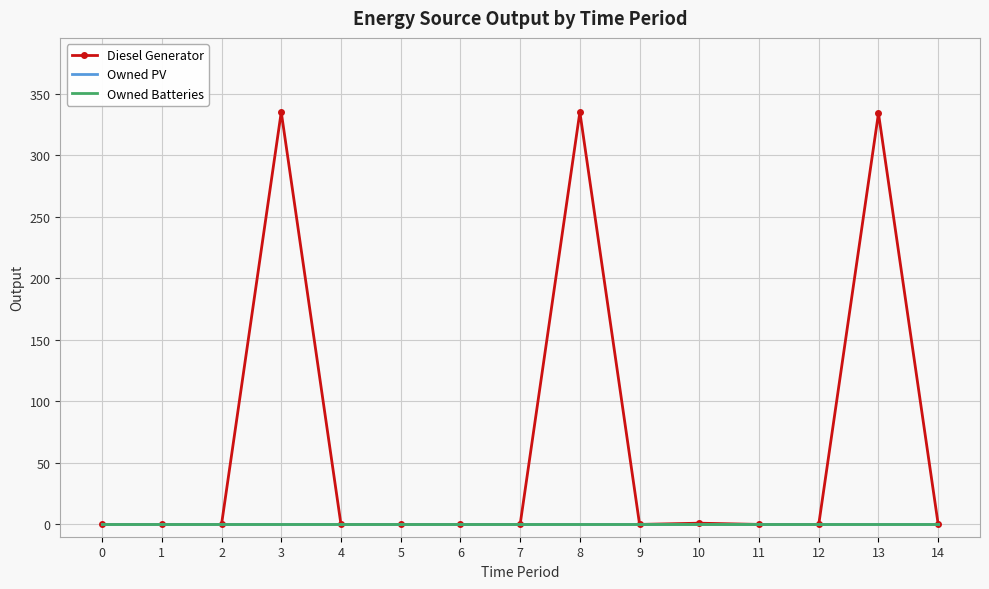

Reading right to left, extract all data points from this chart.

Diesel Generator: 14=0	13=334	12=0	11=0	10=1	9=0	8=335	7=0	6=0	5=0	4=0	3=335	2=0	1=0	0=0
Owned PV: 14=0	13=0	12=0	11=0	10=0	9=0	8=0	7=0	6=0	5=0	4=0	3=0	2=0	1=0	0=0
Owned Batteries: 14=0	13=0	12=0	11=0	10=0	9=0	8=0	7=0	6=0	5=0	4=0	3=0	2=0	1=0	0=0